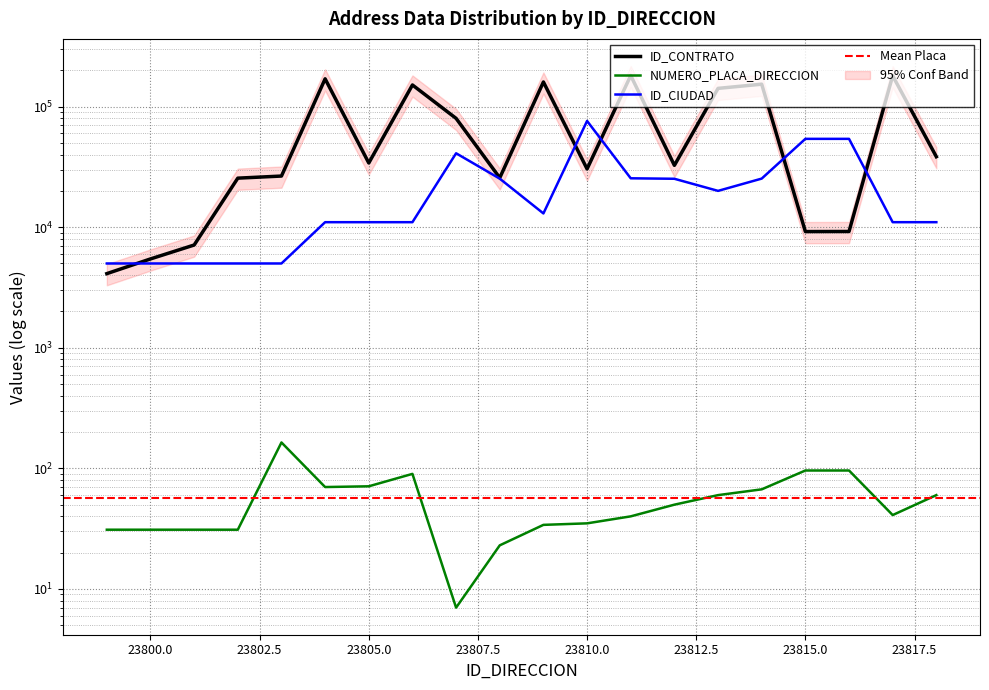

What is the sum of the NUMERO_PLACA_DIRECCION values at 23806 and 23808?

113